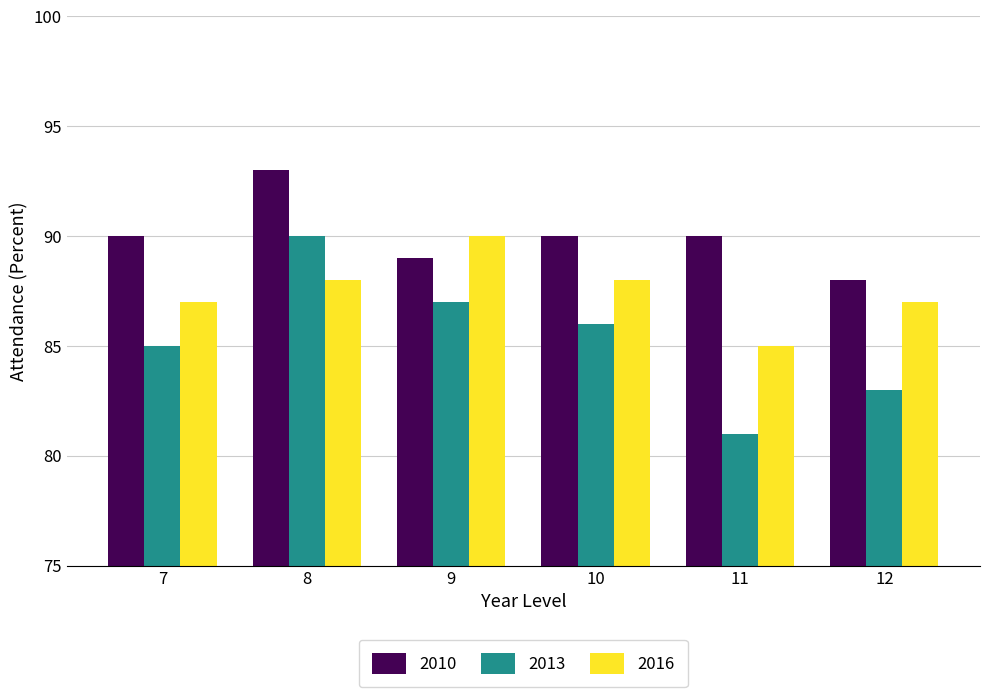

Reading right to left, list all the values displayed in this chart.

2010: 12=88	11=90	10=90	9=89	8=93	7=90
2013: 12=83	11=81	10=86	9=87	8=90	7=85
2016: 12=87	11=85	10=88	9=90	8=88	7=87